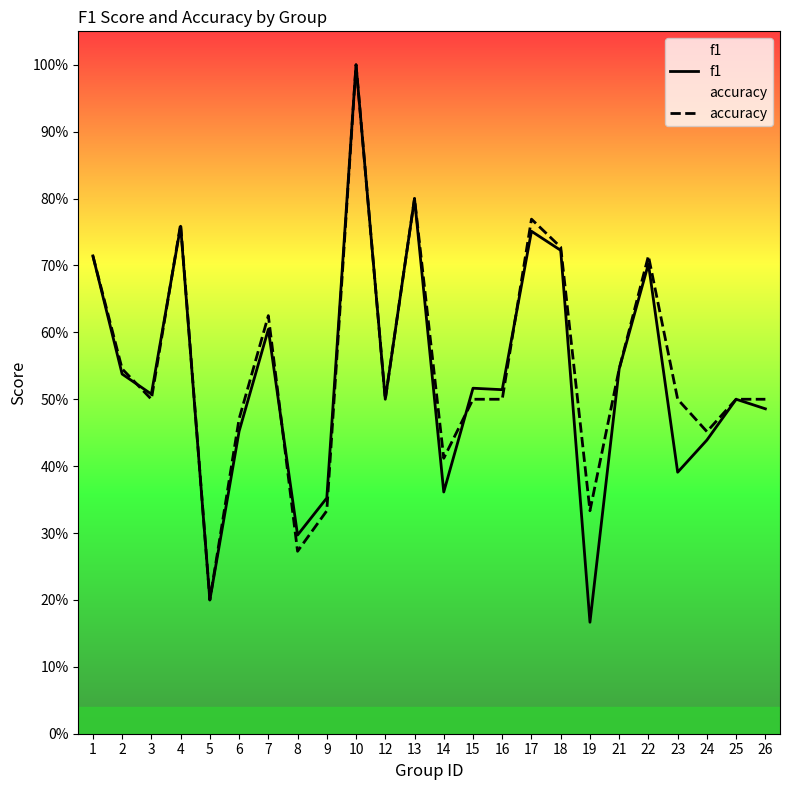

Does the chart display data point markers on the line(s)?

No